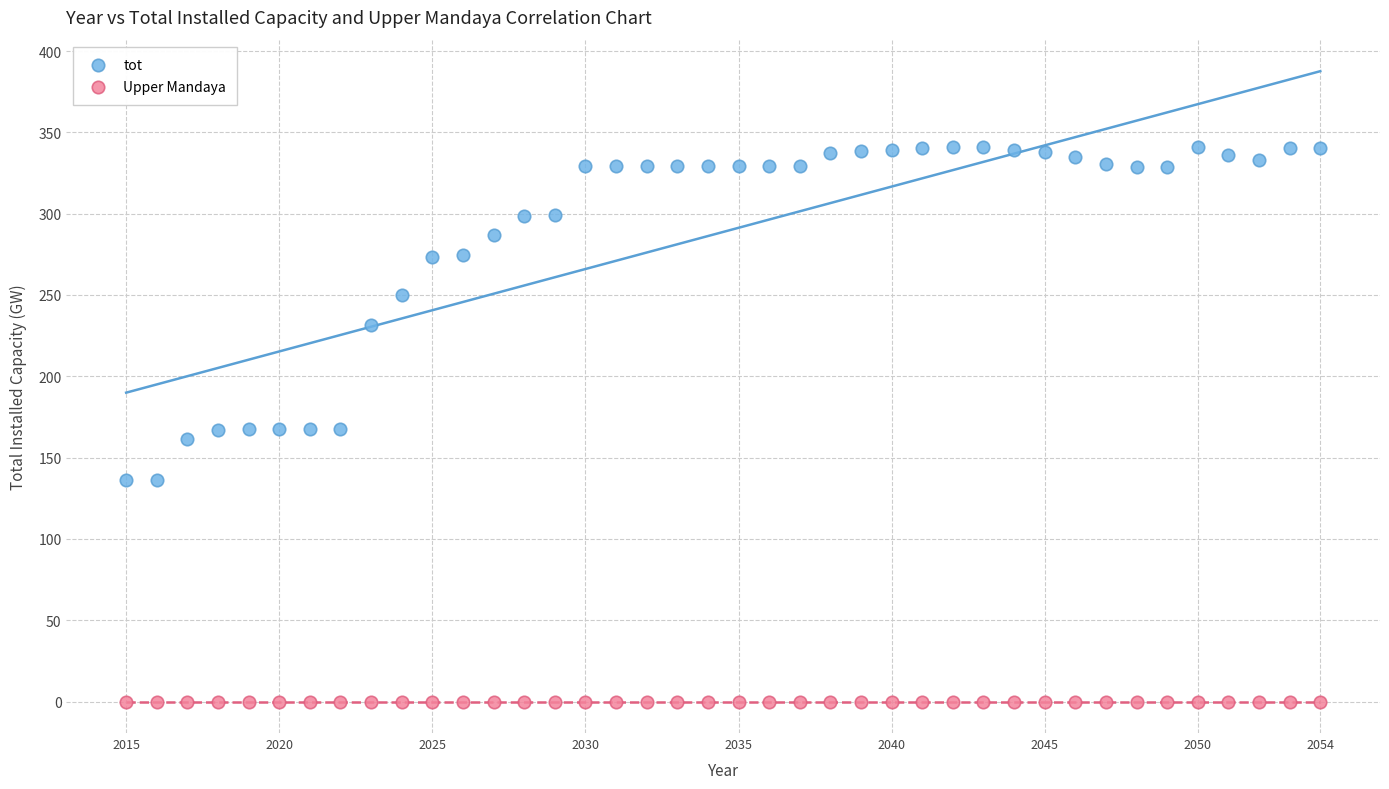

In the tot series, what Y value is closest to 238?

231.7